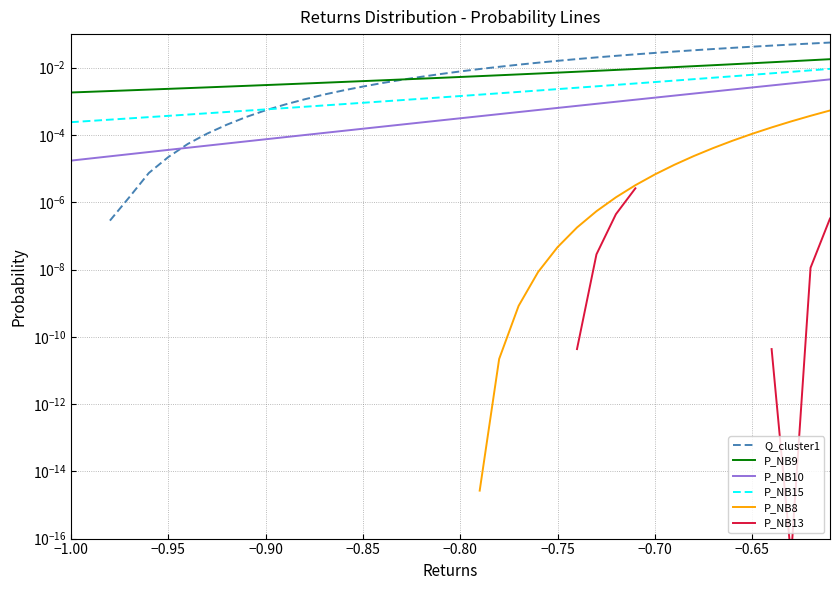

True or false: Q_cluster1 and P_NB8 cross at least once.

False